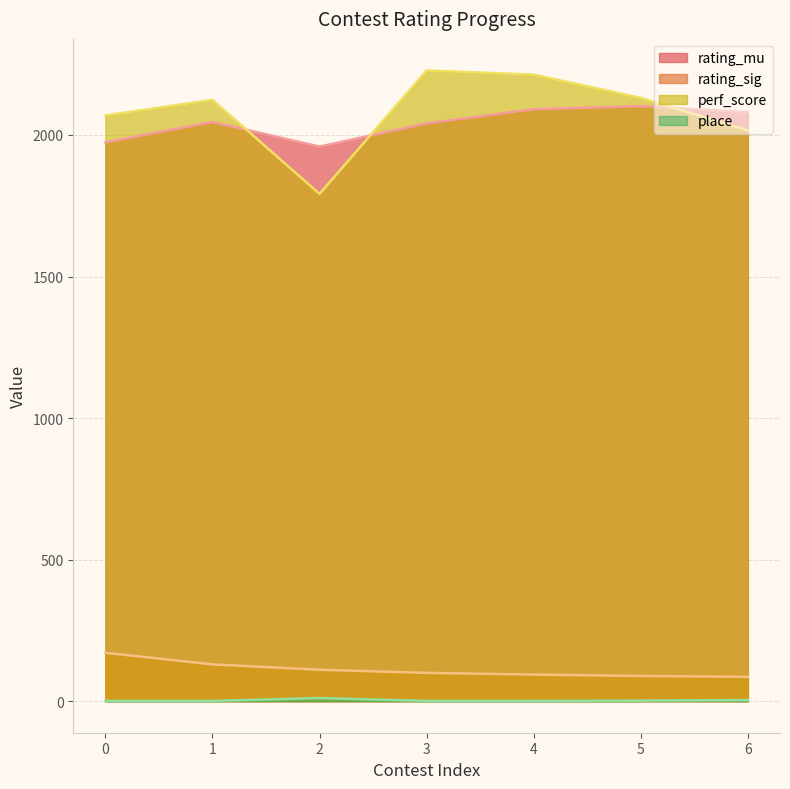

What is the total value across all series at 1?

4301